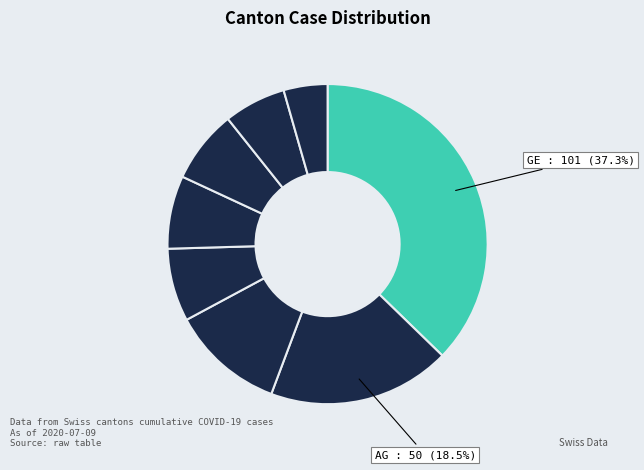

Is there any slice that represents more than half of the pie?

No